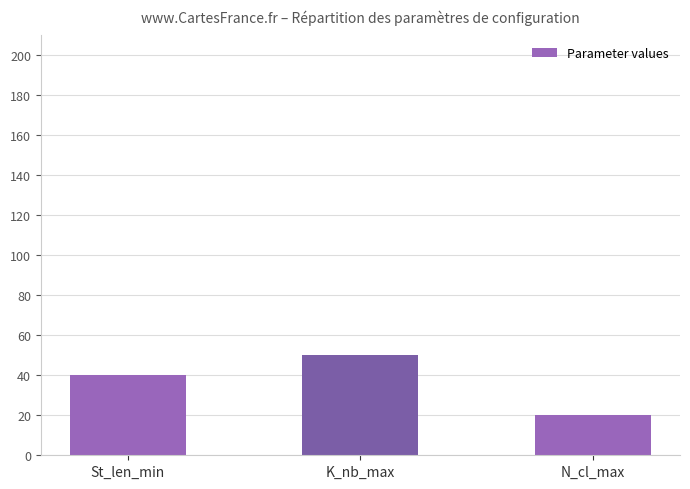

The chart shows a value of 40 at St_len_min. True or false?

True